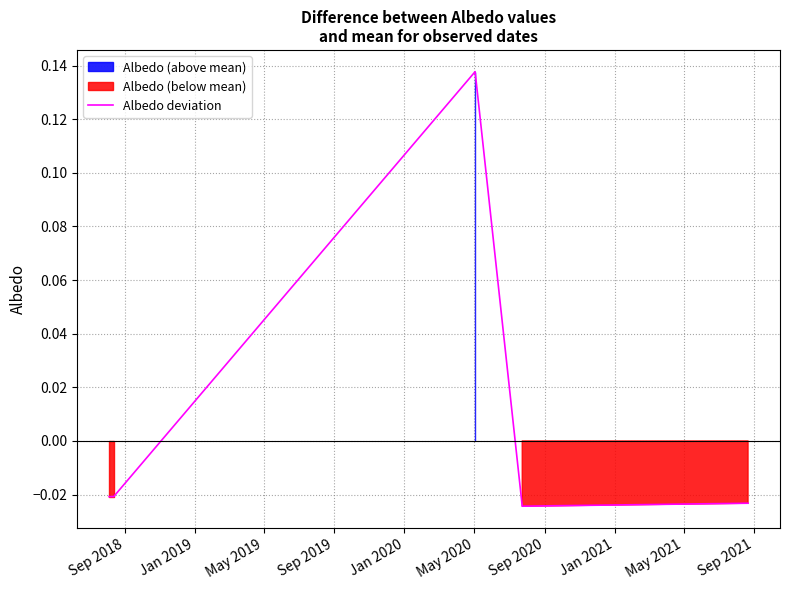

Reading left to right, transcribe all the data shown in this chart.

-0.0	-0.0	0.1	-0.0	-0.0	-0.0	-0.0